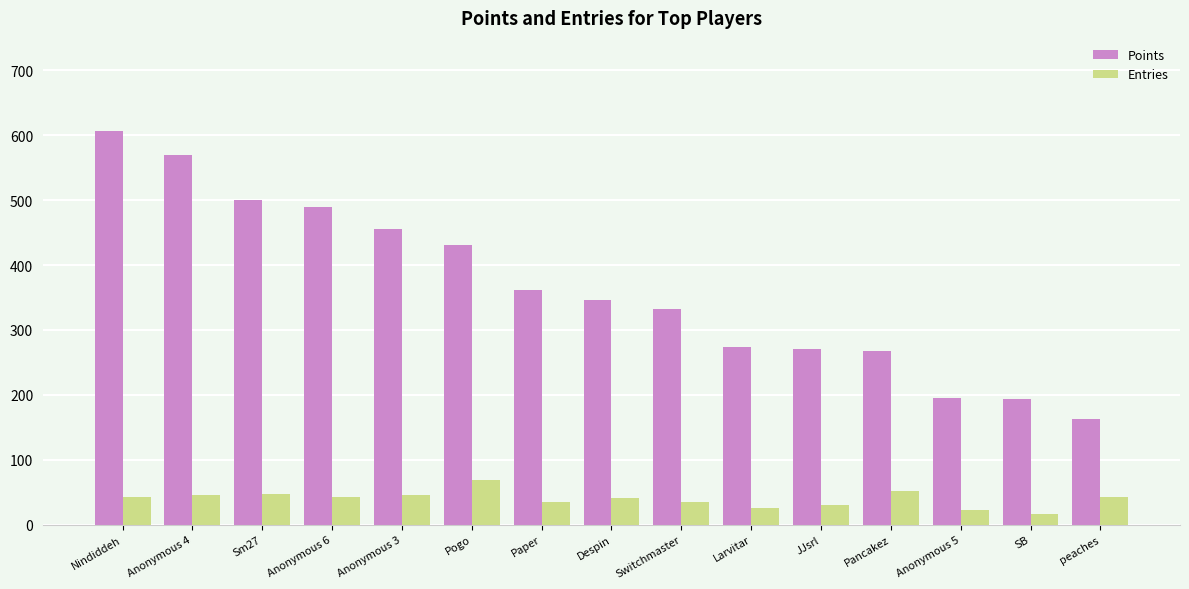

What is the spread (max minus min) of values at Sm27?

454